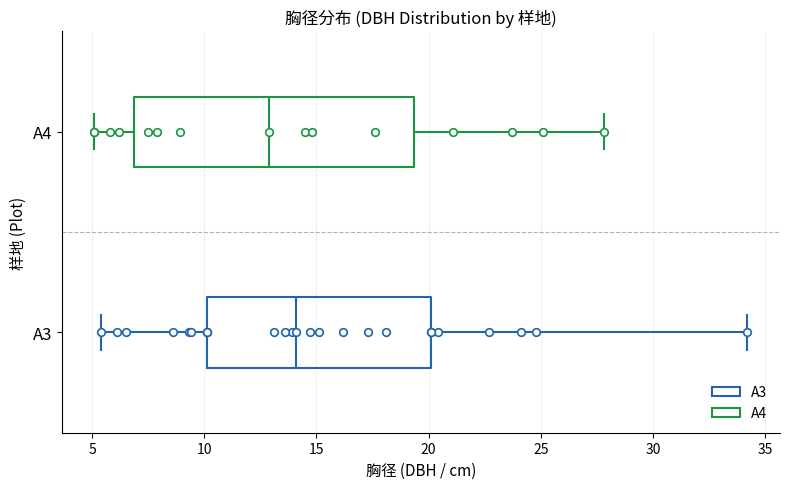

Reading bottom to top, transcribe this box plot: for each box, give where its median line is, the range the box spans, and where its two whiskers end, as read against the x-axis. The values are not printed on the chart, so give them approximately, as read against the axis.

A3: median 14.0, box 10.0 to 20.0, whiskers 5.5 to 34.0
A4: median 13.0, box 7.0 to 19.5, whiskers 5.0 to 28.0